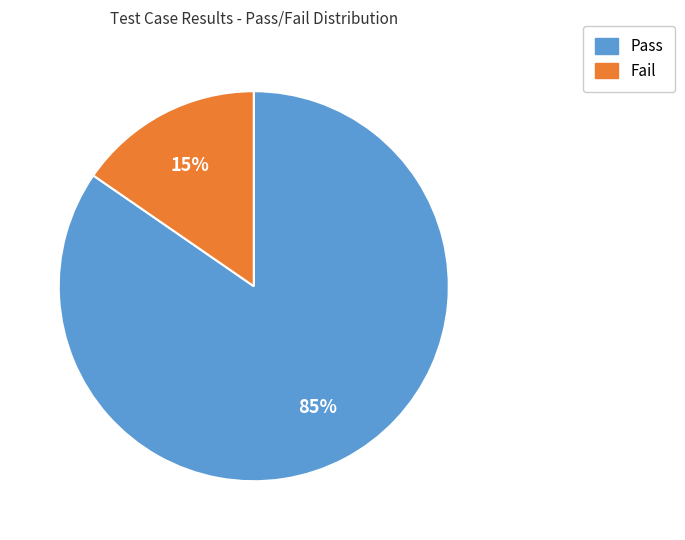

To the nearest percent, what portion does Fail represent?

15%